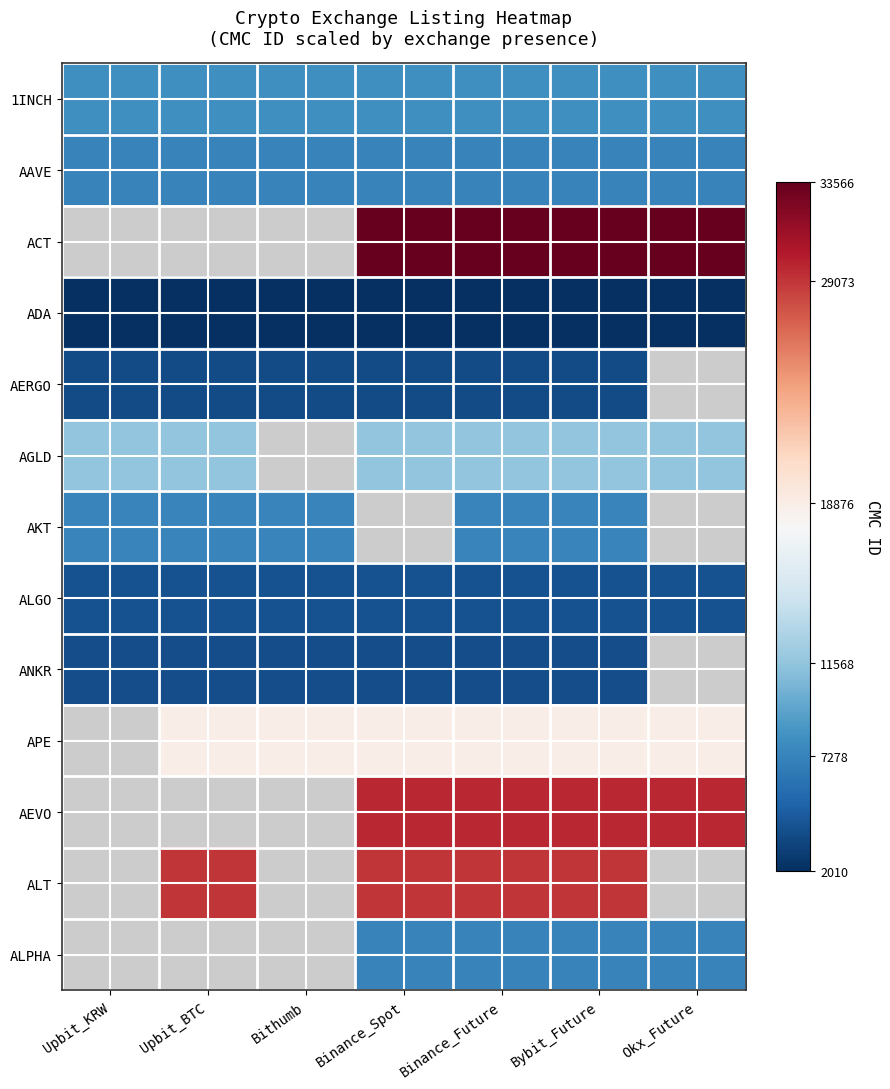

What is the sum of the ANKR values at Upbit_KRW and Binance_Future?

7566.0